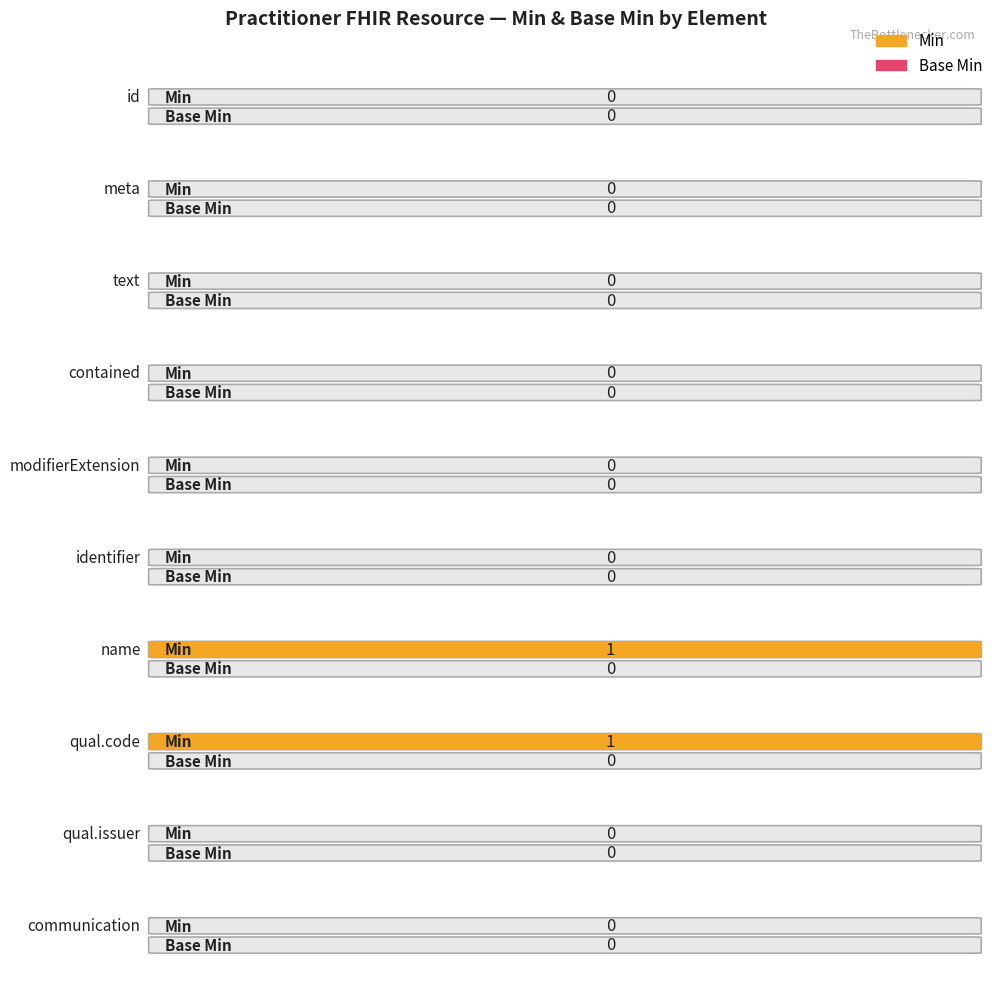

Where is Min nearest to the value 0?

Practitioner.id